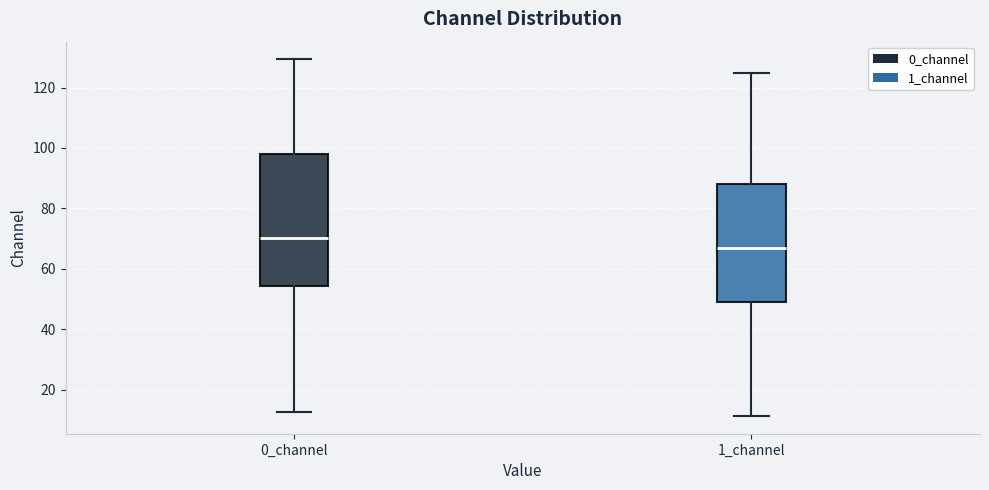

Where is the lower edge of the box for 0_channel on the y-axis? The values are not printed on the chart, so give them approximately, as read against the axis.

54